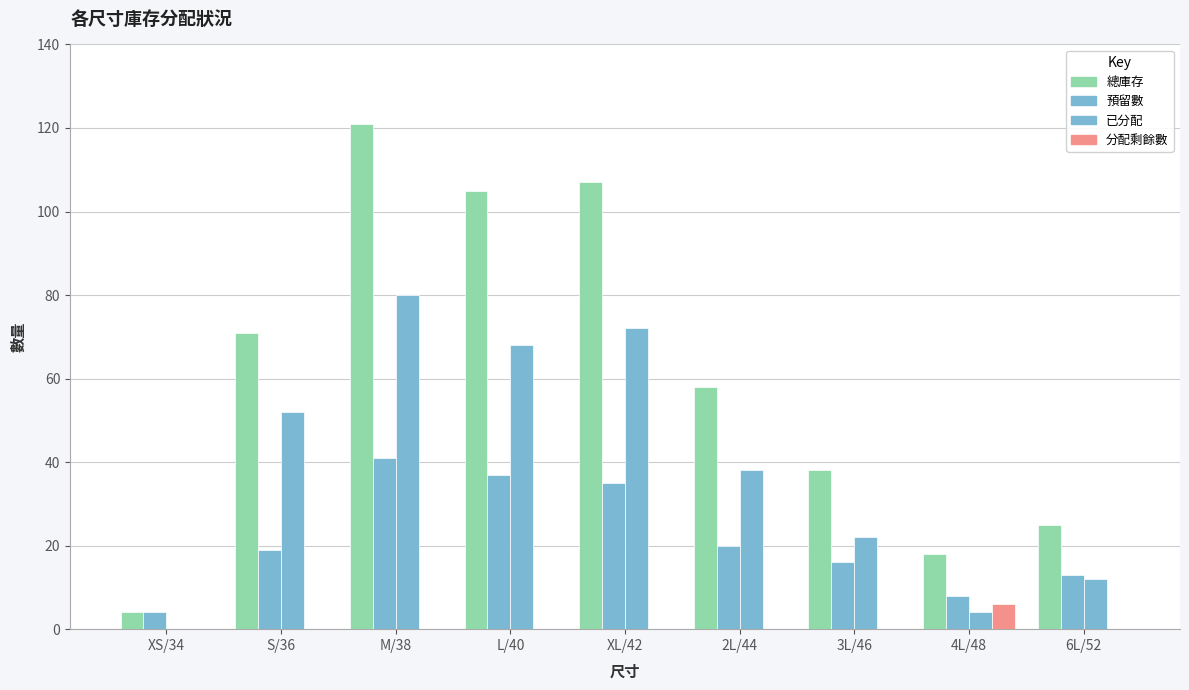

Which has a higher value, XS/34 or 3L/46?

3L/46